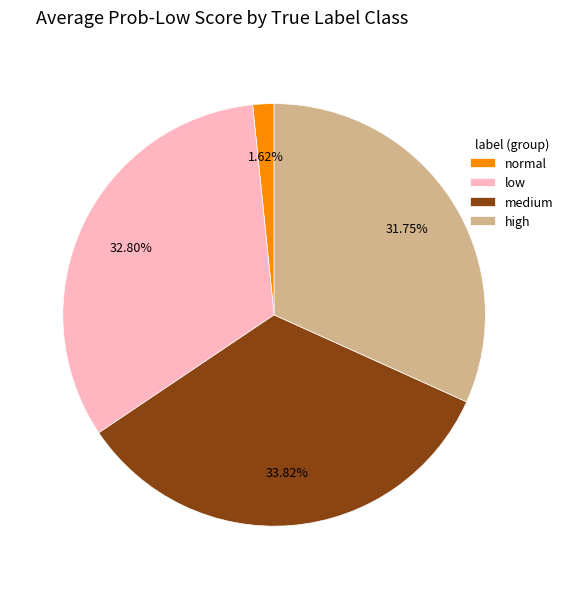

To the nearest percent, what portion does high represent?

32%